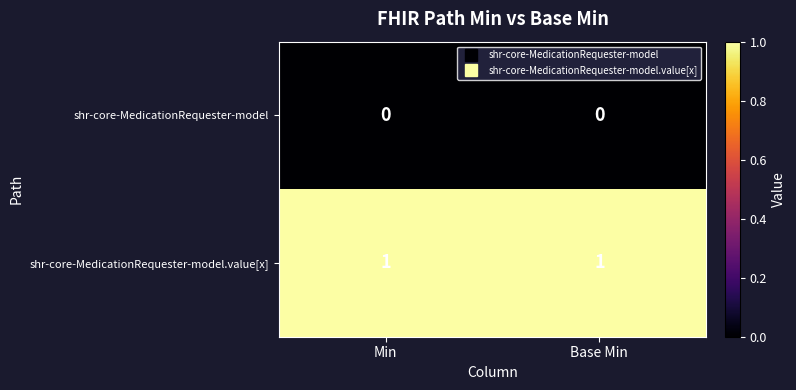

Reading right to left, extract all data points from this chart.

shr-core-MedicationRequester-model: Base Min=0	Min=0
shr-core-MedicationRequester-model.value[x]: Base Min=1	Min=1